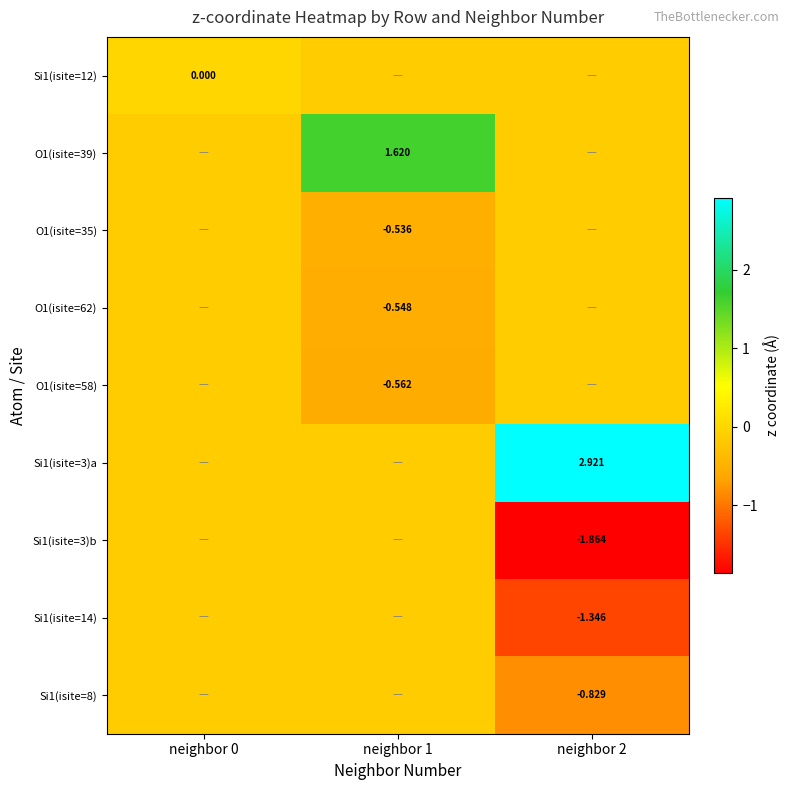

What is the approximate value of Si1(isite=8) at neighbor 1?

-0.1